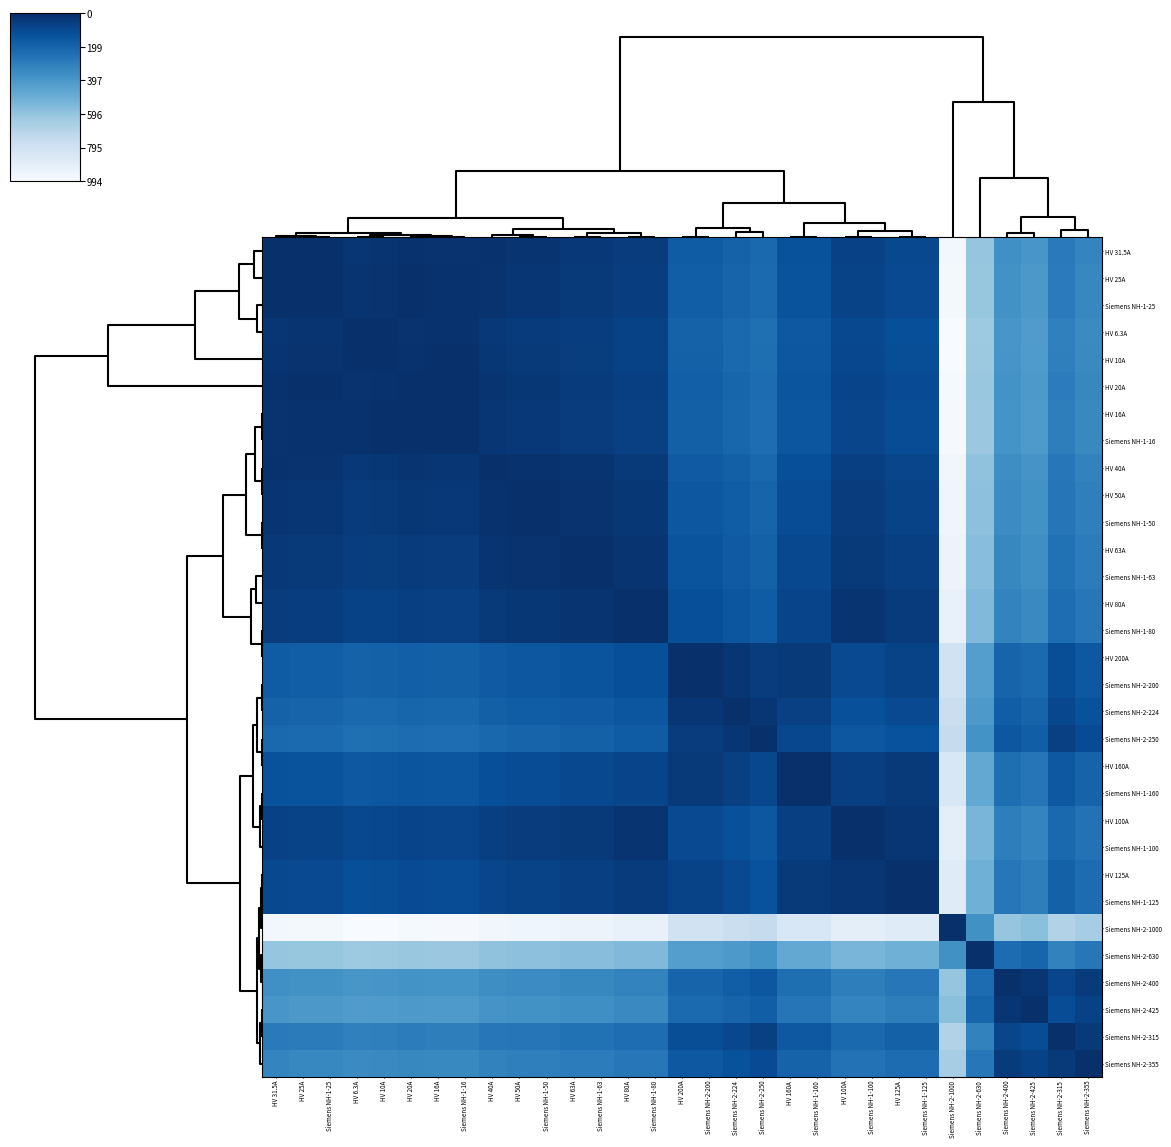

Reading left to right, transcribe all the data shown in this chart.

HV 31.5A: HV 31.5A=993.7	HV 25A=987.2	Siemens NH-1-25=987.2	HV 6.3A=968.5	HV 10A=972.2	HV 20A=982.2	HV 16A=978.2	Siemens NH-1-16=978.2	HV 40A=985.2	HV 50A=975.2	Siemens NH-1-50=975.2	HV 63A=962.2	Siemens NH-1-63=962.2	HV 80A=945.2	Siemens NH-1-80=945.2	HV 200A=825.2	Siemens NH-2-200=825.2	Siemens NH-2-224=801.2	Siemens NH-2-250=775.2	HV 160A=865.2	Siemens NH-1-160=865.2	HV 100A=925.2	Siemens NH-1-100=925.2	HV 125A=900.2	Siemens NH-1-125=900.2	Siemens NH-2-1000=25.2	Siemens NH-2-630=395.2	Siemens NH-2-400=625.2	Siemens NH-2-425=600.2	Siemens NH-2-315=710.2	Siemens NH-2-355=670.2
HV 25A: HV 31.5A=987.2	HV 25A=993.7	Siemens NH-1-25=993.7	HV 6.3A=975.0	HV 10A=978.7	HV 20A=988.7	HV 16A=984.7	Siemens NH-1-16=984.7	HV 40A=978.7	HV 50A=968.7	Siemens NH-1-50=968.7	HV 63A=955.7	Siemens NH-1-63=955.7	HV 80A=938.7	Siemens NH-1-80=938.7	HV 200A=818.7	Siemens NH-2-200=818.7	Siemens NH-2-224=794.7	Siemens NH-2-250=768.7	HV 160A=858.7	Siemens NH-1-160=858.7	HV 100A=918.7	Siemens NH-1-100=918.7	HV 125A=893.7	Siemens NH-1-125=893.7	Siemens NH-2-1000=18.7	Siemens NH-2-630=388.7	Siemens NH-2-400=618.7	Siemens NH-2-425=593.7	Siemens NH-2-315=703.7	Siemens NH-2-355=663.7
Siemens NH-1-25: HV 31.5A=987.2	HV 25A=993.7	Siemens NH-1-25=993.7	HV 6.3A=975.0	HV 10A=978.7	HV 20A=988.7	HV 16A=984.7	Siemens NH-1-16=984.7	HV 40A=978.7	HV 50A=968.7	Siemens NH-1-50=968.7	HV 63A=955.7	Siemens NH-1-63=955.7	HV 80A=938.7	Siemens NH-1-80=938.7	HV 200A=818.7	Siemens NH-2-200=818.7	Siemens NH-2-224=794.7	Siemens NH-2-250=768.7	HV 160A=858.7	Siemens NH-1-160=858.7	HV 100A=918.7	Siemens NH-1-100=918.7	HV 125A=893.7	Siemens NH-1-125=893.7	Siemens NH-2-1000=18.7	Siemens NH-2-630=388.7	Siemens NH-2-400=618.7	Siemens NH-2-425=593.7	Siemens NH-2-315=703.7	Siemens NH-2-355=663.7
HV 6.3A: HV 31.5A=968.5	HV 25A=975.0	Siemens NH-1-25=975.0	HV 6.3A=993.7	HV 10A=990.0	HV 20A=980.0	HV 16A=984.0	Siemens NH-1-16=984.0	HV 40A=960.0	HV 50A=950.0	Siemens NH-1-50=950.0	HV 63A=937.0	Siemens NH-1-63=937.0	HV 80A=920.0	Siemens NH-1-80=920.0	HV 200A=800.0	Siemens NH-2-200=800.0	Siemens NH-2-224=776.0	Siemens NH-2-250=750.0	HV 160A=840.0	Siemens NH-1-160=840.0	HV 100A=900.0	Siemens NH-1-100=900.0	HV 125A=875.0	Siemens NH-1-125=875.0	Siemens NH-2-1000=0.0	Siemens NH-2-630=370.0	Siemens NH-2-400=600.0	Siemens NH-2-425=575.0	Siemens NH-2-315=685.0	Siemens NH-2-355=645.0
HV 10A: HV 31.5A=972.2	HV 25A=978.7	Siemens NH-1-25=978.7	HV 6.3A=990.0	HV 10A=993.7	HV 20A=983.7	HV 16A=987.7	Siemens NH-1-16=987.7	HV 40A=963.7	HV 50A=953.7	Siemens NH-1-50=953.7	HV 63A=940.7	Siemens NH-1-63=940.7	HV 80A=923.7	Siemens NH-1-80=923.7	HV 200A=803.7	Siemens NH-2-200=803.7	Siemens NH-2-224=779.7	Siemens NH-2-250=753.7	HV 160A=843.7	Siemens NH-1-160=843.7	HV 100A=903.7	Siemens NH-1-100=903.7	HV 125A=878.7	Siemens NH-1-125=878.7	Siemens NH-2-1000=3.7	Siemens NH-2-630=373.7	Siemens NH-2-400=603.7	Siemens NH-2-425=578.7	Siemens NH-2-315=688.7	Siemens NH-2-355=648.7
HV 20A: HV 31.5A=982.2	HV 25A=988.7	Siemens NH-1-25=988.7	HV 6.3A=980.0	HV 10A=983.7	HV 20A=993.7	HV 16A=989.7	Siemens NH-1-16=989.7	HV 40A=973.7	HV 50A=963.7	Siemens NH-1-50=963.7	HV 63A=950.7	Siemens NH-1-63=950.7	HV 80A=933.7	Siemens NH-1-80=933.7	HV 200A=813.7	Siemens NH-2-200=813.7	Siemens NH-2-224=789.7	Siemens NH-2-250=763.7	HV 160A=853.7	Siemens NH-1-160=853.7	HV 100A=913.7	Siemens NH-1-100=913.7	HV 125A=888.7	Siemens NH-1-125=888.7	Siemens NH-2-1000=13.7	Siemens NH-2-630=383.7	Siemens NH-2-400=613.7	Siemens NH-2-425=588.7	Siemens NH-2-315=698.7	Siemens NH-2-355=658.7
HV 16A: HV 31.5A=978.2	HV 25A=984.7	Siemens NH-1-25=984.7	HV 6.3A=984.0	HV 10A=987.7	HV 20A=989.7	HV 16A=993.7	Siemens NH-1-16=993.7	HV 40A=969.7	HV 50A=959.7	Siemens NH-1-50=959.7	HV 63A=946.7	Siemens NH-1-63=946.7	HV 80A=929.7	Siemens NH-1-80=929.7	HV 200A=809.7	Siemens NH-2-200=809.7	Siemens NH-2-224=785.7	Siemens NH-2-250=759.7	HV 160A=849.7	Siemens NH-1-160=849.7	HV 100A=909.7	Siemens NH-1-100=909.7	HV 125A=884.7	Siemens NH-1-125=884.7	Siemens NH-2-1000=9.7	Siemens NH-2-630=379.7	Siemens NH-2-400=609.7	Siemens NH-2-425=584.7	Siemens NH-2-315=694.7	Siemens NH-2-355=654.7
Siemens NH-1-16: HV 31.5A=978.2	HV 25A=984.7	Siemens NH-1-25=984.7	HV 6.3A=984.0	HV 10A=987.7	HV 20A=989.7	HV 16A=993.7	Siemens NH-1-16=993.7	HV 40A=969.7	HV 50A=959.7	Siemens NH-1-50=959.7	HV 63A=946.7	Siemens NH-1-63=946.7	HV 80A=929.7	Siemens NH-1-80=929.7	HV 200A=809.7	Siemens NH-2-200=809.7	Siemens NH-2-224=785.7	Siemens NH-2-250=759.7	HV 160A=849.7	Siemens NH-1-160=849.7	HV 100A=909.7	Siemens NH-1-100=909.7	HV 125A=884.7	Siemens NH-1-125=884.7	Siemens NH-2-1000=9.7	Siemens NH-2-630=379.7	Siemens NH-2-400=609.7	Siemens NH-2-425=584.7	Siemens NH-2-315=694.7	Siemens NH-2-355=654.7
HV 40A: HV 31.5A=985.2	HV 25A=978.7	Siemens NH-1-25=978.7	HV 6.3A=960.0	HV 10A=963.7	HV 20A=973.7	HV 16A=969.7	Siemens NH-1-16=969.7	HV 40A=993.7	HV 50A=983.7	Siemens NH-1-50=983.7	HV 63A=970.7	Siemens NH-1-63=970.7	HV 80A=953.7	Siemens NH-1-80=953.7	HV 200A=833.7	Siemens NH-2-200=833.7	Siemens NH-2-224=809.7	Siemens NH-2-250=783.7	HV 160A=873.7	Siemens NH-1-160=873.7	HV 100A=933.7	Siemens NH-1-100=933.7	HV 125A=908.7	Siemens NH-1-125=908.7	Siemens NH-2-1000=33.7	Siemens NH-2-630=403.7	Siemens NH-2-400=633.7	Siemens NH-2-425=608.7	Siemens NH-2-315=718.7	Siemens NH-2-355=678.7
HV 50A: HV 31.5A=975.2	HV 25A=968.7	Siemens NH-1-25=968.7	HV 6.3A=950.0	HV 10A=953.7	HV 20A=963.7	HV 16A=959.7	Siemens NH-1-16=959.7	HV 40A=983.7	HV 50A=993.7	Siemens NH-1-50=993.7	HV 63A=980.7	Siemens NH-1-63=980.7	HV 80A=963.7	Siemens NH-1-80=963.7	HV 200A=843.7	Siemens NH-2-200=843.7	Siemens NH-2-224=819.7	Siemens NH-2-250=793.7	HV 160A=883.7	Siemens NH-1-160=883.7	HV 100A=943.7	Siemens NH-1-100=943.7	HV 125A=918.7	Siemens NH-1-125=918.7	Siemens NH-2-1000=43.7	Siemens NH-2-630=413.7	Siemens NH-2-400=643.7	Siemens NH-2-425=618.7	Siemens NH-2-315=728.7	Siemens NH-2-355=688.7
Siemens NH-1-50: HV 31.5A=975.2	HV 25A=968.7	Siemens NH-1-25=968.7	HV 6.3A=950.0	HV 10A=953.7	HV 20A=963.7	HV 16A=959.7	Siemens NH-1-16=959.7	HV 40A=983.7	HV 50A=993.7	Siemens NH-1-50=993.7	HV 63A=980.7	Siemens NH-1-63=980.7	HV 80A=963.7	Siemens NH-1-80=963.7	HV 200A=843.7	Siemens NH-2-200=843.7	Siemens NH-2-224=819.7	Siemens NH-2-250=793.7	HV 160A=883.7	Siemens NH-1-160=883.7	HV 100A=943.7	Siemens NH-1-100=943.7	HV 125A=918.7	Siemens NH-1-125=918.7	Siemens NH-2-1000=43.7	Siemens NH-2-630=413.7	Siemens NH-2-400=643.7	Siemens NH-2-425=618.7	Siemens NH-2-315=728.7	Siemens NH-2-355=688.7
HV 63A: HV 31.5A=962.2	HV 25A=955.7	Siemens NH-1-25=955.7	HV 6.3A=937.0	HV 10A=940.7	HV 20A=950.7	HV 16A=946.7	Siemens NH-1-16=946.7	HV 40A=970.7	HV 50A=980.7	Siemens NH-1-50=980.7	HV 63A=993.7	Siemens NH-1-63=993.7	HV 80A=976.7	Siemens NH-1-80=976.7	HV 200A=856.7	Siemens NH-2-200=856.7	Siemens NH-2-224=832.7	Siemens NH-2-250=806.7	HV 160A=896.7	Siemens NH-1-160=896.7	HV 100A=956.7	Siemens NH-1-100=956.7	HV 125A=931.7	Siemens NH-1-125=931.7	Siemens NH-2-1000=56.7	Siemens NH-2-630=426.7	Siemens NH-2-400=656.7	Siemens NH-2-425=631.7	Siemens NH-2-315=741.7	Siemens NH-2-355=701.7
Siemens NH-1-63: HV 31.5A=962.2	HV 25A=955.7	Siemens NH-1-25=955.7	HV 6.3A=937.0	HV 10A=940.7	HV 20A=950.7	HV 16A=946.7	Siemens NH-1-16=946.7	HV 40A=970.7	HV 50A=980.7	Siemens NH-1-50=980.7	HV 63A=993.7	Siemens NH-1-63=993.7	HV 80A=976.7	Siemens NH-1-80=976.7	HV 200A=856.7	Siemens NH-2-200=856.7	Siemens NH-2-224=832.7	Siemens NH-2-250=806.7	HV 160A=896.7	Siemens NH-1-160=896.7	HV 100A=956.7	Siemens NH-1-100=956.7	HV 125A=931.7	Siemens NH-1-125=931.7	Siemens NH-2-1000=56.7	Siemens NH-2-630=426.7	Siemens NH-2-400=656.7	Siemens NH-2-425=631.7	Siemens NH-2-315=741.7	Siemens NH-2-355=701.7
HV 80A: HV 31.5A=945.2	HV 25A=938.7	Siemens NH-1-25=938.7	HV 6.3A=920.0	HV 10A=923.7	HV 20A=933.7	HV 16A=929.7	Siemens NH-1-16=929.7	HV 40A=953.7	HV 50A=963.7	Siemens NH-1-50=963.7	HV 63A=976.7	Siemens NH-1-63=976.7	HV 80A=993.7	Siemens NH-1-80=993.7	HV 200A=873.7	Siemens NH-2-200=873.7	Siemens NH-2-224=849.7	Siemens NH-2-250=823.7	HV 160A=913.7	Siemens NH-1-160=913.7	HV 100A=973.7	Siemens NH-1-100=973.7	HV 125A=948.7	Siemens NH-1-125=948.7	Siemens NH-2-1000=73.7	Siemens NH-2-630=443.7	Siemens NH-2-400=673.7	Siemens NH-2-425=648.7	Siemens NH-2-315=758.7	Siemens NH-2-355=718.7
Siemens NH-1-80: HV 31.5A=945.2	HV 25A=938.7	Siemens NH-1-25=938.7	HV 6.3A=920.0	HV 10A=923.7	HV 20A=933.7	HV 16A=929.7	Siemens NH-1-16=929.7	HV 40A=953.7	HV 50A=963.7	Siemens NH-1-50=963.7	HV 63A=976.7	Siemens NH-1-63=976.7	HV 80A=993.7	Siemens NH-1-80=993.7	HV 200A=873.7	Siemens NH-2-200=873.7	Siemens NH-2-224=849.7	Siemens NH-2-250=823.7	HV 160A=913.7	Siemens NH-1-160=913.7	HV 100A=973.7	Siemens NH-1-100=973.7	HV 125A=948.7	Siemens NH-1-125=948.7	Siemens NH-2-1000=73.7	Siemens NH-2-630=443.7	Siemens NH-2-400=673.7	Siemens NH-2-425=648.7	Siemens NH-2-315=758.7	Siemens NH-2-355=718.7
HV 200A: HV 31.5A=825.2	HV 25A=818.7	Siemens NH-1-25=818.7	HV 6.3A=800.0	HV 10A=803.7	HV 20A=813.7	HV 16A=809.7	Siemens NH-1-16=809.7	HV 40A=833.7	HV 50A=843.7	Siemens NH-1-50=843.7	HV 63A=856.7	Siemens NH-1-63=856.7	HV 80A=873.7	Siemens NH-1-80=873.7	HV 200A=993.7	Siemens NH-2-200=993.7	Siemens NH-2-224=969.7	Siemens NH-2-250=943.7	HV 160A=953.7	Siemens NH-1-160=953.7	HV 100A=893.7	Siemens NH-1-100=893.7	HV 125A=918.7	Siemens NH-1-125=918.7	Siemens NH-2-1000=193.7	Siemens NH-2-630=563.7	Siemens NH-2-400=793.7	Siemens NH-2-425=768.7	Siemens NH-2-315=878.7	Siemens NH-2-355=838.7
Siemens NH-2-200: HV 31.5A=825.2	HV 25A=818.7	Siemens NH-1-25=818.7	HV 6.3A=800.0	HV 10A=803.7	HV 20A=813.7	HV 16A=809.7	Siemens NH-1-16=809.7	HV 40A=833.7	HV 50A=843.7	Siemens NH-1-50=843.7	HV 63A=856.7	Siemens NH-1-63=856.7	HV 80A=873.7	Siemens NH-1-80=873.7	HV 200A=993.7	Siemens NH-2-200=993.7	Siemens NH-2-224=969.7	Siemens NH-2-250=943.7	HV 160A=953.7	Siemens NH-1-160=953.7	HV 100A=893.7	Siemens NH-1-100=893.7	HV 125A=918.7	Siemens NH-1-125=918.7	Siemens NH-2-1000=193.7	Siemens NH-2-630=563.7	Siemens NH-2-400=793.7	Siemens NH-2-425=768.7	Siemens NH-2-315=878.7	Siemens NH-2-355=838.7
Siemens NH-2-224: HV 31.5A=801.2	HV 25A=794.7	Siemens NH-1-25=794.7	HV 6.3A=776.0	HV 10A=779.7	HV 20A=789.7	HV 16A=785.7	Siemens NH-1-16=785.7	HV 40A=809.7	HV 50A=819.7	Siemens NH-1-50=819.7	HV 63A=832.7	Siemens NH-1-63=832.7	HV 80A=849.7	Siemens NH-1-80=849.7	HV 200A=969.7	Siemens NH-2-200=969.7	Siemens NH-2-224=993.7	Siemens NH-2-250=967.7	HV 160A=929.7	Siemens NH-1-160=929.7	HV 100A=869.7	Siemens NH-1-100=869.7	HV 125A=894.7	Siemens NH-1-125=894.7	Siemens NH-2-1000=217.7	Siemens NH-2-630=587.7	Siemens NH-2-400=817.7	Siemens NH-2-425=792.7	Siemens NH-2-315=902.7	Siemens NH-2-355=862.7
Siemens NH-2-250: HV 31.5A=775.2	HV 25A=768.7	Siemens NH-1-25=768.7	HV 6.3A=750.0	HV 10A=753.7	HV 20A=763.7	HV 16A=759.7	Siemens NH-1-16=759.7	HV 40A=783.7	HV 50A=793.7	Siemens NH-1-50=793.7	HV 63A=806.7	Siemens NH-1-63=806.7	HV 80A=823.7	Siemens NH-1-80=823.7	HV 200A=943.7	Siemens NH-2-200=943.7	Siemens NH-2-224=967.7	Siemens NH-2-250=993.7	HV 160A=903.7	Siemens NH-1-160=903.7	HV 100A=843.7	Siemens NH-1-100=843.7	HV 125A=868.7	Siemens NH-1-125=868.7	Siemens NH-2-1000=243.7	Siemens NH-2-630=613.7	Siemens NH-2-400=843.7	Siemens NH-2-425=818.7	Siemens NH-2-315=928.7	Siemens NH-2-355=888.7
HV 160A: HV 31.5A=865.2	HV 25A=858.7	Siemens NH-1-25=858.7	HV 6.3A=840.0	HV 10A=843.7	HV 20A=853.7	HV 16A=849.7	Siemens NH-1-16=849.7	HV 40A=873.7	HV 50A=883.7	Siemens NH-1-50=883.7	HV 63A=896.7	Siemens NH-1-63=896.7	HV 80A=913.7	Siemens NH-1-80=913.7	HV 200A=953.7	Siemens NH-2-200=953.7	Siemens NH-2-224=929.7	Siemens NH-2-250=903.7	HV 160A=993.7	Siemens NH-1-160=993.7	HV 100A=933.7	Siemens NH-1-100=933.7	HV 125A=958.7	Siemens NH-1-125=958.7	Siemens NH-2-1000=153.7	Siemens NH-2-630=523.7	Siemens NH-2-400=753.7	Siemens NH-2-425=728.7	Siemens NH-2-315=838.7	Siemens NH-2-355=798.7
Siemens NH-1-160: HV 31.5A=865.2	HV 25A=858.7	Siemens NH-1-25=858.7	HV 6.3A=840.0	HV 10A=843.7	HV 20A=853.7	HV 16A=849.7	Siemens NH-1-16=849.7	HV 40A=873.7	HV 50A=883.7	Siemens NH-1-50=883.7	HV 63A=896.7	Siemens NH-1-63=896.7	HV 80A=913.7	Siemens NH-1-80=913.7	HV 200A=953.7	Siemens NH-2-200=953.7	Siemens NH-2-224=929.7	Siemens NH-2-250=903.7	HV 160A=993.7	Siemens NH-1-160=993.7	HV 100A=933.7	Siemens NH-1-100=933.7	HV 125A=958.7	Siemens NH-1-125=958.7	Siemens NH-2-1000=153.7	Siemens NH-2-630=523.7	Siemens NH-2-400=753.7	Siemens NH-2-425=728.7	Siemens NH-2-315=838.7	Siemens NH-2-355=798.7
HV 100A: HV 31.5A=925.2	HV 25A=918.7	Siemens NH-1-25=918.7	HV 6.3A=900.0	HV 10A=903.7	HV 20A=913.7	HV 16A=909.7	Siemens NH-1-16=909.7	HV 40A=933.7	HV 50A=943.7	Siemens NH-1-50=943.7	HV 63A=956.7	Siemens NH-1-63=956.7	HV 80A=973.7	Siemens NH-1-80=973.7	HV 200A=893.7	Siemens NH-2-200=893.7	Siemens NH-2-224=869.7	Siemens NH-2-250=843.7	HV 160A=933.7	Siemens NH-1-160=933.7	HV 100A=993.7	Siemens NH-1-100=993.7	HV 125A=968.7	Siemens NH-1-125=968.7	Siemens NH-2-1000=93.7	Siemens NH-2-630=463.7	Siemens NH-2-400=693.7	Siemens NH-2-425=668.7	Siemens NH-2-315=778.7	Siemens NH-2-355=738.7
Siemens NH-1-100: HV 31.5A=925.2	HV 25A=918.7	Siemens NH-1-25=918.7	HV 6.3A=900.0	HV 10A=903.7	HV 20A=913.7	HV 16A=909.7	Siemens NH-1-16=909.7	HV 40A=933.7	HV 50A=943.7	Siemens NH-1-50=943.7	HV 63A=956.7	Siemens NH-1-63=956.7	HV 80A=973.7	Siemens NH-1-80=973.7	HV 200A=893.7	Siemens NH-2-200=893.7	Siemens NH-2-224=869.7	Siemens NH-2-250=843.7	HV 160A=933.7	Siemens NH-1-160=933.7	HV 100A=993.7	Siemens NH-1-100=993.7	HV 125A=968.7	Siemens NH-1-125=968.7	Siemens NH-2-1000=93.7	Siemens NH-2-630=463.7	Siemens NH-2-400=693.7	Siemens NH-2-425=668.7	Siemens NH-2-315=778.7	Siemens NH-2-355=738.7
HV 125A: HV 31.5A=900.2	HV 25A=893.7	Siemens NH-1-25=893.7	HV 6.3A=875.0	HV 10A=878.7	HV 20A=888.7	HV 16A=884.7	Siemens NH-1-16=884.7	HV 40A=908.7	HV 50A=918.7	Siemens NH-1-50=918.7	HV 63A=931.7	Siemens NH-1-63=931.7	HV 80A=948.7	Siemens NH-1-80=948.7	HV 200A=918.7	Siemens NH-2-200=918.7	Siemens NH-2-224=894.7	Siemens NH-2-250=868.7	HV 160A=958.7	Siemens NH-1-160=958.7	HV 100A=968.7	Siemens NH-1-100=968.7	HV 125A=993.7	Siemens NH-1-125=993.7	Siemens NH-2-1000=118.7	Siemens NH-2-630=488.7	Siemens NH-2-400=718.7	Siemens NH-2-425=693.7	Siemens NH-2-315=803.7	Siemens NH-2-355=763.7
Siemens NH-1-125: HV 31.5A=900.2	HV 25A=893.7	Siemens NH-1-25=893.7	HV 6.3A=875.0	HV 10A=878.7	HV 20A=888.7	HV 16A=884.7	Siemens NH-1-16=884.7	HV 40A=908.7	HV 50A=918.7	Siemens NH-1-50=918.7	HV 63A=931.7	Siemens NH-1-63=931.7	HV 80A=948.7	Siemens NH-1-80=948.7	HV 200A=918.7	Siemens NH-2-200=918.7	Siemens NH-2-224=894.7	Siemens NH-2-250=868.7	HV 160A=958.7	Siemens NH-1-160=958.7	HV 100A=968.7	Siemens NH-1-100=968.7	HV 125A=993.7	Siemens NH-1-125=993.7	Siemens NH-2-1000=118.7	Siemens NH-2-630=488.7	Siemens NH-2-400=718.7	Siemens NH-2-425=693.7	Siemens NH-2-315=803.7	Siemens NH-2-355=763.7
Siemens NH-2-1000: HV 31.5A=25.2	HV 25A=18.7	Siemens NH-1-25=18.7	HV 6.3A=0.0	HV 10A=3.7	HV 20A=13.7	HV 16A=9.7	Siemens NH-1-16=9.7	HV 40A=33.7	HV 50A=43.7	Siemens NH-1-50=43.7	HV 63A=56.7	Siemens NH-1-63=56.7	HV 80A=73.7	Siemens NH-1-80=73.7	HV 200A=193.7	Siemens NH-2-200=193.7	Siemens NH-2-224=217.7	Siemens NH-2-250=243.7	HV 160A=153.7	Siemens NH-1-160=153.7	HV 100A=93.7	Siemens NH-1-100=93.7	HV 125A=118.7	Siemens NH-1-125=118.7	Siemens NH-2-1000=993.7	Siemens NH-2-630=623.7	Siemens NH-2-400=393.7	Siemens NH-2-425=418.7	Siemens NH-2-315=308.7	Siemens NH-2-355=348.7
Siemens NH-2-630: HV 31.5A=395.2	HV 25A=388.7	Siemens NH-1-25=388.7	HV 6.3A=370.0	HV 10A=373.7	HV 20A=383.7	HV 16A=379.7	Siemens NH-1-16=379.7	HV 40A=403.7	HV 50A=413.7	Siemens NH-1-50=413.7	HV 63A=426.7	Siemens NH-1-63=426.7	HV 80A=443.7	Siemens NH-1-80=443.7	HV 200A=563.7	Siemens NH-2-200=563.7	Siemens NH-2-224=587.7	Siemens NH-2-250=613.7	HV 160A=523.7	Siemens NH-1-160=523.7	HV 100A=463.7	Siemens NH-1-100=463.7	HV 125A=488.7	Siemens NH-1-125=488.7	Siemens NH-2-1000=623.7	Siemens NH-2-630=993.7	Siemens NH-2-400=763.7	Siemens NH-2-425=788.7	Siemens NH-2-315=678.7	Siemens NH-2-355=718.7
Siemens NH-2-400: HV 31.5A=625.2	HV 25A=618.7	Siemens NH-1-25=618.7	HV 6.3A=600.0	HV 10A=603.7	HV 20A=613.7	HV 16A=609.7	Siemens NH-1-16=609.7	HV 40A=633.7	HV 50A=643.7	Siemens NH-1-50=643.7	HV 63A=656.7	Siemens NH-1-63=656.7	HV 80A=673.7	Siemens NH-1-80=673.7	HV 200A=793.7	Siemens NH-2-200=793.7	Siemens NH-2-224=817.7	Siemens NH-2-250=843.7	HV 160A=753.7	Siemens NH-1-160=753.7	HV 100A=693.7	Siemens NH-1-100=693.7	HV 125A=718.7	Siemens NH-1-125=718.7	Siemens NH-2-1000=393.7	Siemens NH-2-630=763.7	Siemens NH-2-400=993.7	Siemens NH-2-425=968.7	Siemens NH-2-315=908.7	Siemens NH-2-355=948.7
Siemens NH-2-425: HV 31.5A=600.2	HV 25A=593.7	Siemens NH-1-25=593.7	HV 6.3A=575.0	HV 10A=578.7	HV 20A=588.7	HV 16A=584.7	Siemens NH-1-16=584.7	HV 40A=608.7	HV 50A=618.7	Siemens NH-1-50=618.7	HV 63A=631.7	Siemens NH-1-63=631.7	HV 80A=648.7	Siemens NH-1-80=648.7	HV 200A=768.7	Siemens NH-2-200=768.7	Siemens NH-2-224=792.7	Siemens NH-2-250=818.7	HV 160A=728.7	Siemens NH-1-160=728.7	HV 100A=668.7	Siemens NH-1-100=668.7	HV 125A=693.7	Siemens NH-1-125=693.7	Siemens NH-2-1000=418.7	Siemens NH-2-630=788.7	Siemens NH-2-400=968.7	Siemens NH-2-425=993.7	Siemens NH-2-315=883.7	Siemens NH-2-355=923.7
Siemens NH-2-315: HV 31.5A=710.2	HV 25A=703.7	Siemens NH-1-25=703.7	HV 6.3A=685.0	HV 10A=688.7	HV 20A=698.7	HV 16A=694.7	Siemens NH-1-16=694.7	HV 40A=718.7	HV 50A=728.7	Siemens NH-1-50=728.7	HV 63A=741.7	Siemens NH-1-63=741.7	HV 80A=758.7	Siemens NH-1-80=758.7	HV 200A=878.7	Siemens NH-2-200=878.7	Siemens NH-2-224=902.7	Siemens NH-2-250=928.7	HV 160A=838.7	Siemens NH-1-160=838.7	HV 100A=778.7	Siemens NH-1-100=778.7	HV 125A=803.7	Siemens NH-1-125=803.7	Siemens NH-2-1000=308.7	Siemens NH-2-630=678.7	Siemens NH-2-400=908.7	Siemens NH-2-425=883.7	Siemens NH-2-315=993.7	Siemens NH-2-355=953.7
Siemens NH-2-355: HV 31.5A=670.2	HV 25A=663.7	Siemens NH-1-25=663.7	HV 6.3A=645.0	HV 10A=648.7	HV 20A=658.7	HV 16A=654.7	Siemens NH-1-16=654.7	HV 40A=678.7	HV 50A=688.7	Siemens NH-1-50=688.7	HV 63A=701.7	Siemens NH-1-63=701.7	HV 80A=718.7	Siemens NH-1-80=718.7	HV 200A=838.7	Siemens NH-2-200=838.7	Siemens NH-2-224=862.7	Siemens NH-2-250=888.7	HV 160A=798.7	Siemens NH-1-160=798.7	HV 100A=738.7	Siemens NH-1-100=738.7	HV 125A=763.7	Siemens NH-1-125=763.7	Siemens NH-2-1000=348.7	Siemens NH-2-630=718.7	Siemens NH-2-400=948.7	Siemens NH-2-425=923.7	Siemens NH-2-315=953.7	Siemens NH-2-355=993.7